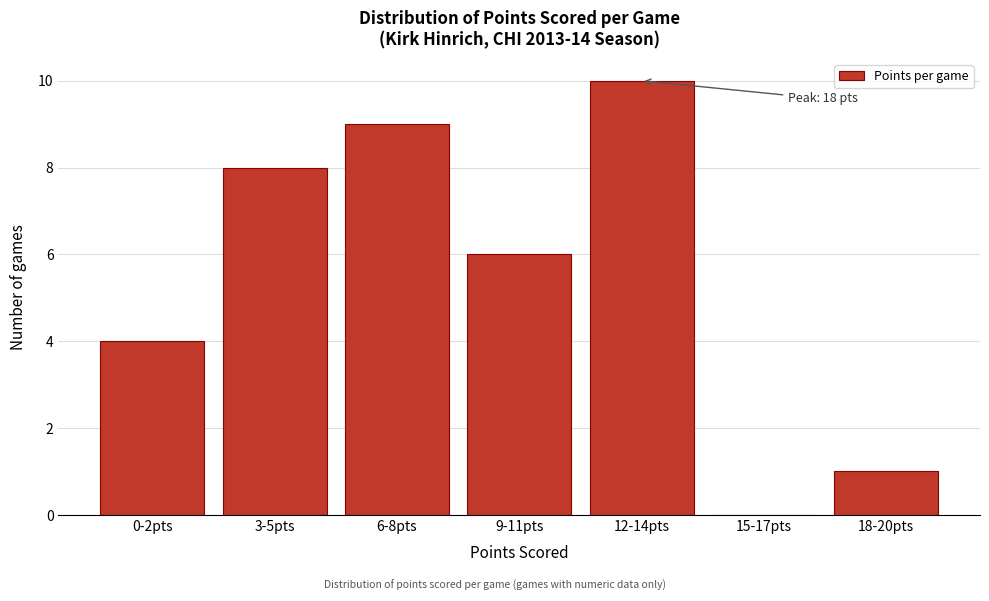

Reading left to right, extract all data points from this chart.

0-2pts=4	3-5pts=8	6-8pts=9	9-11pts=6	12-14pts=10	15-17pts=0	18-20pts=1